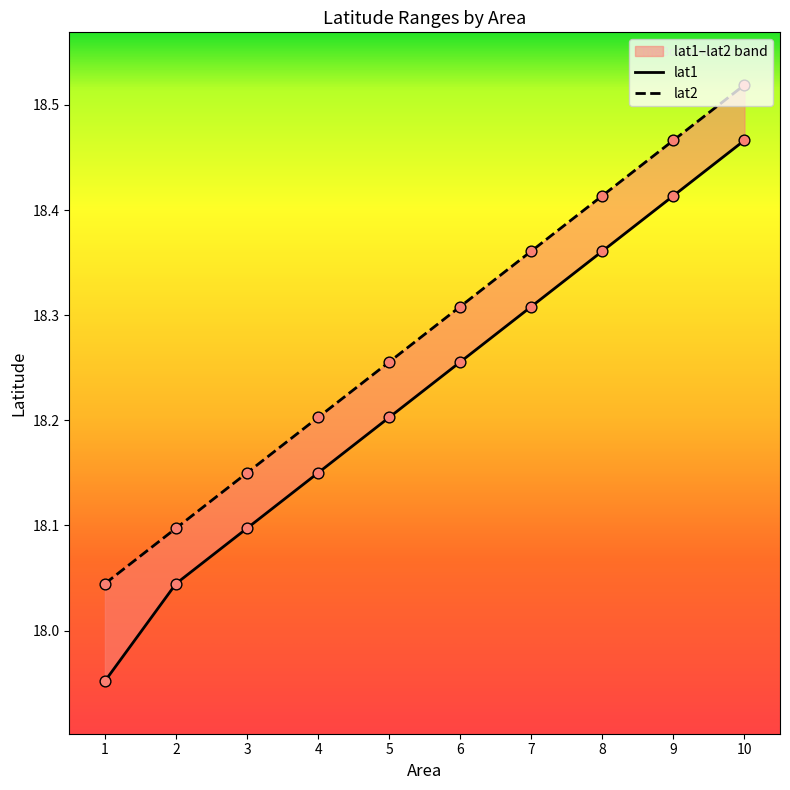

What is the total value across all series at 1?

36.0